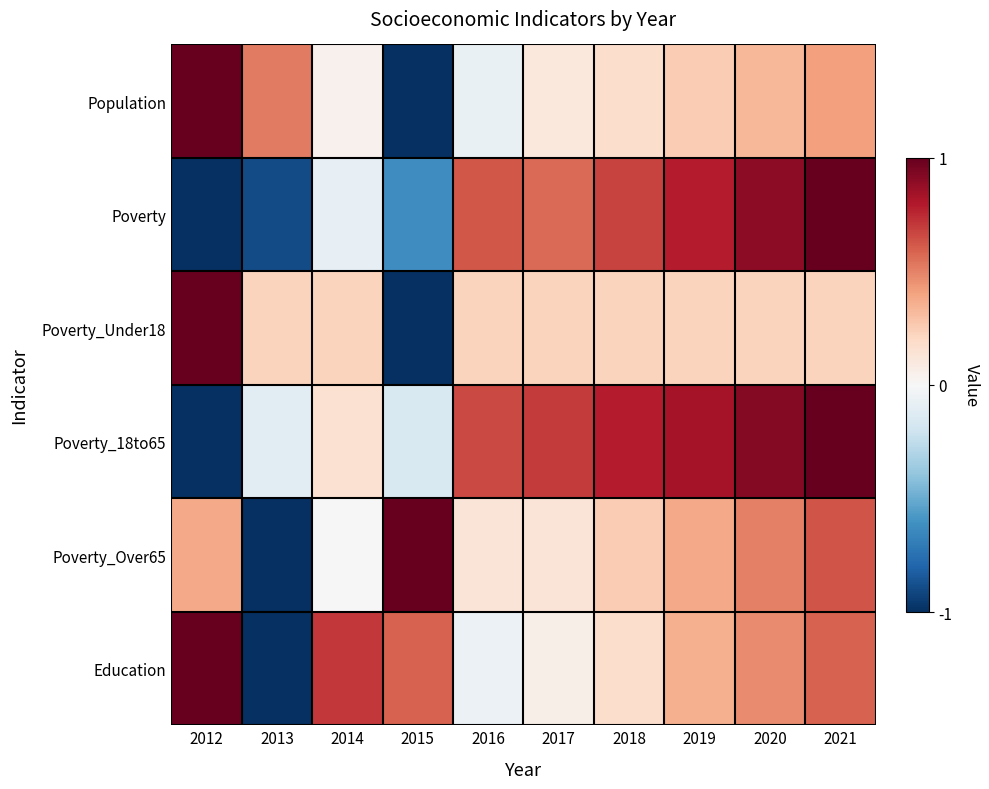

Which series has the largest range (max minus min)?

Population